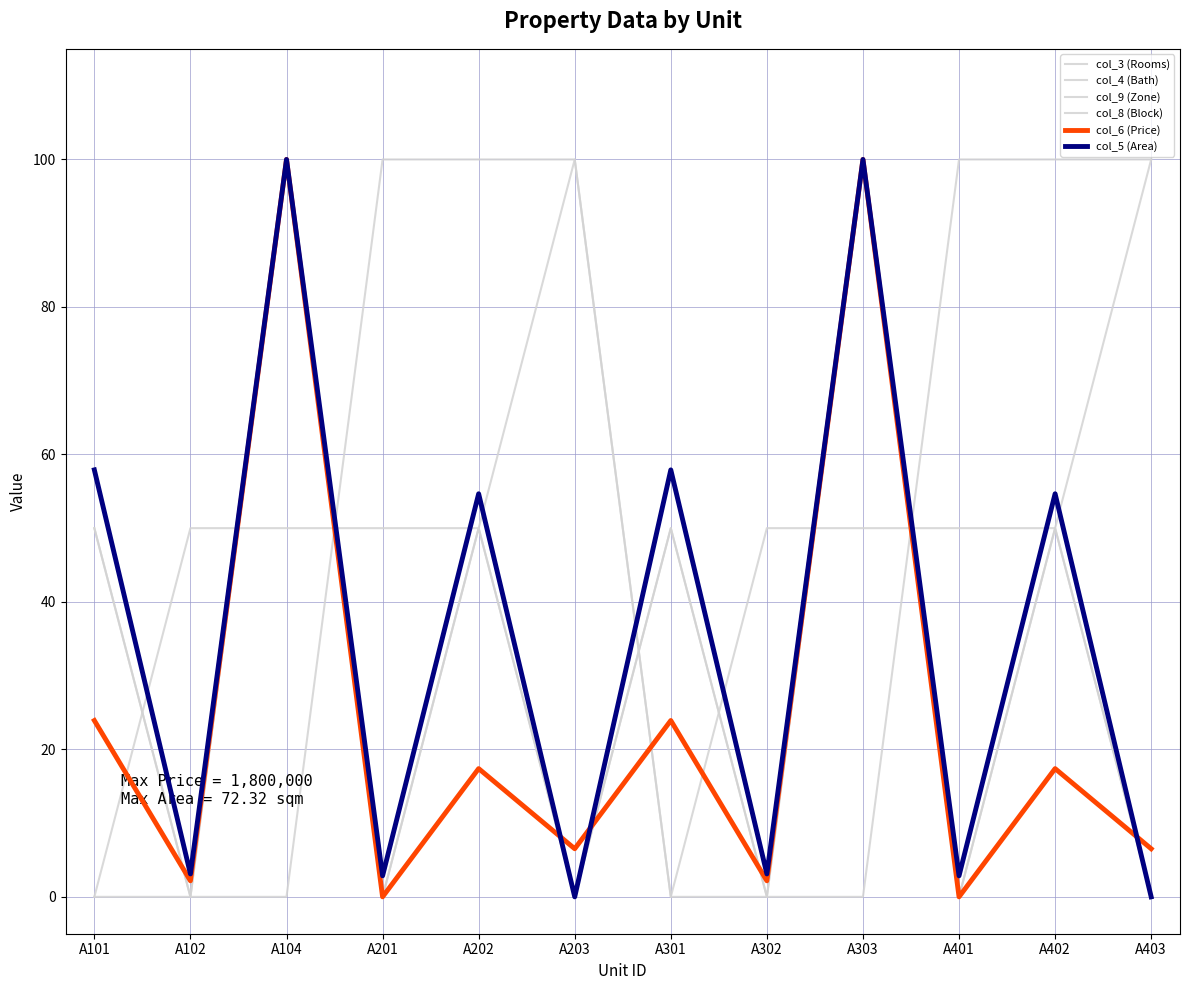

Is this an area chart (filled region under the line)?

No